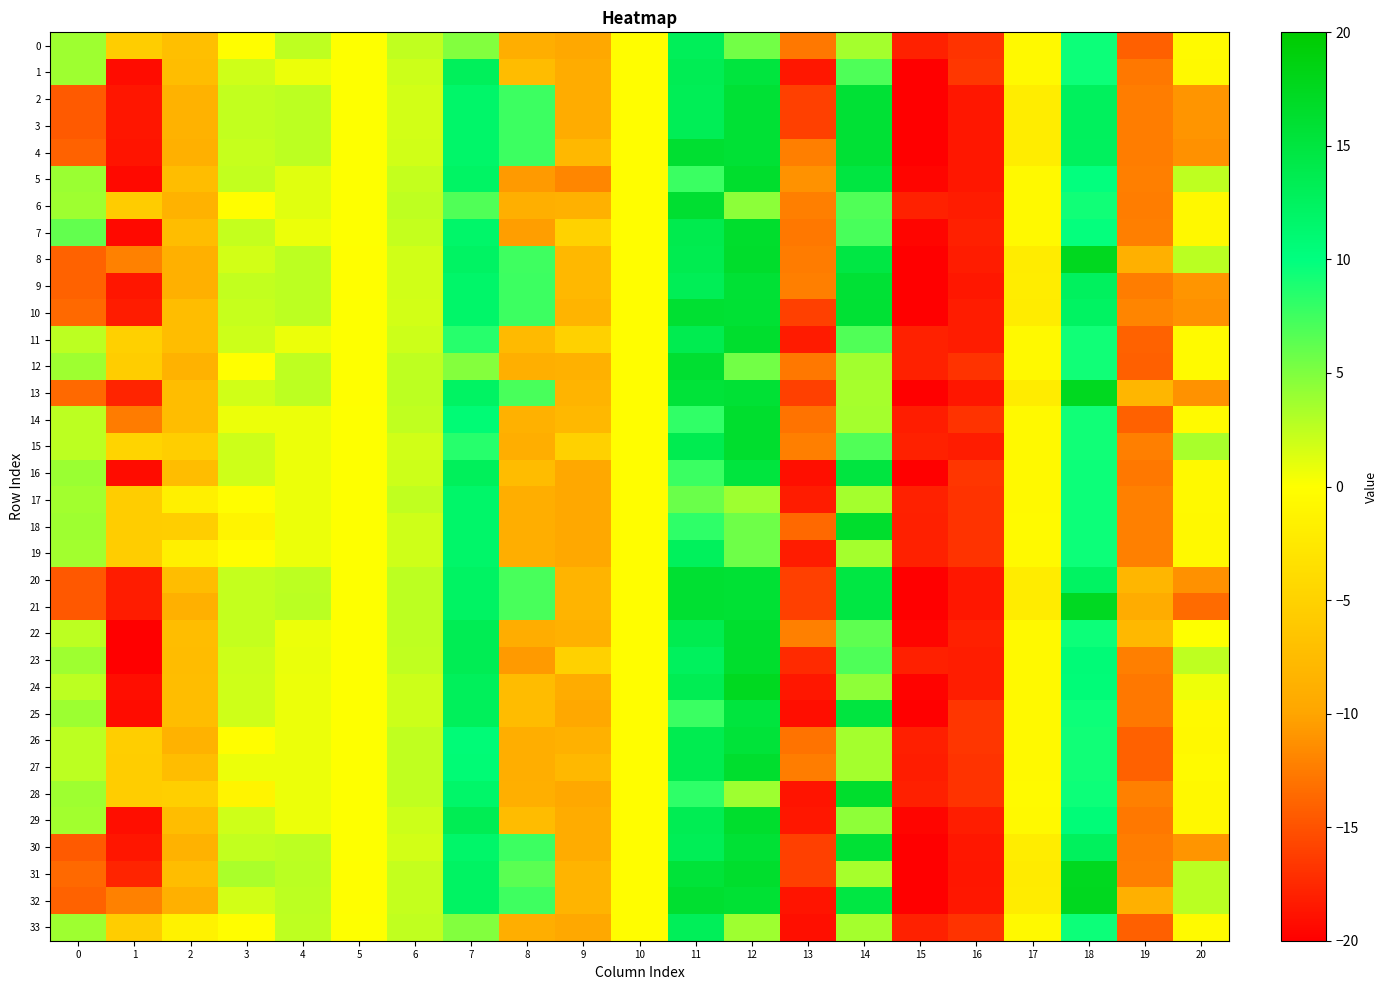

Which series has the largest total across all categories?

8